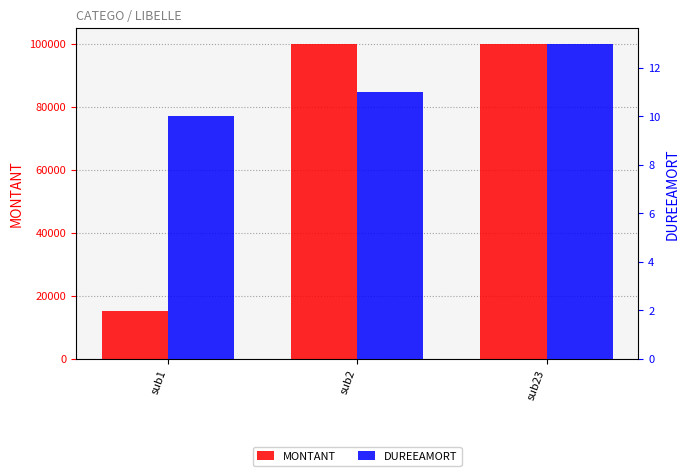

At sub2, list the series in order from largest to smallest.

MONTANT, DUREEAMORT